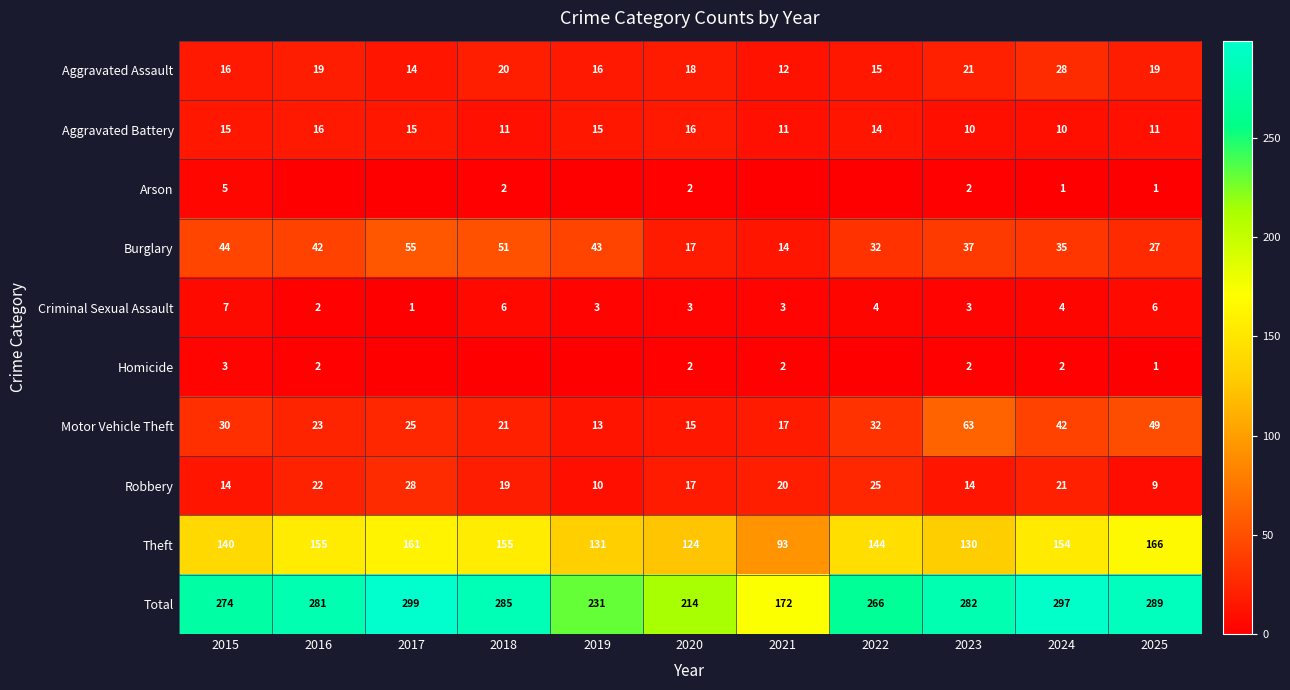

Which label corresponds to the largest value in the chart?

2017